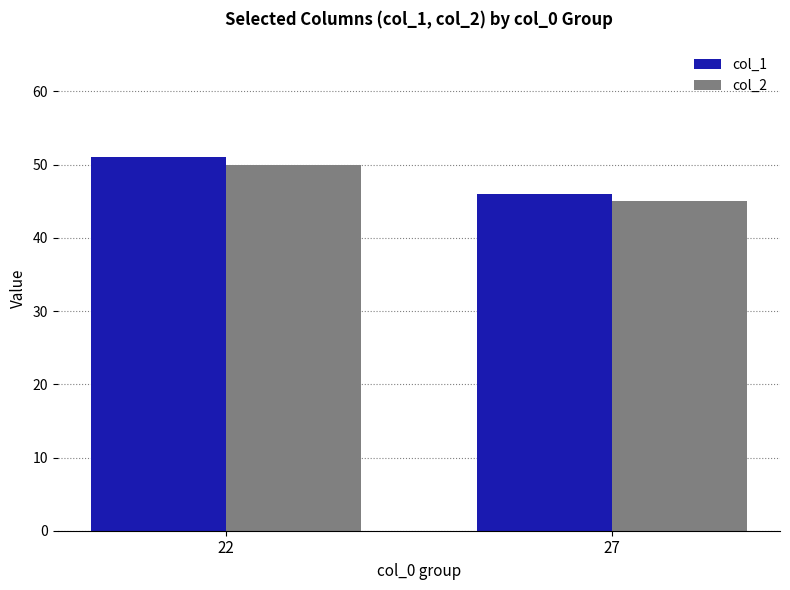

What is the value of the col_1 bar at the 1st from the left?

51